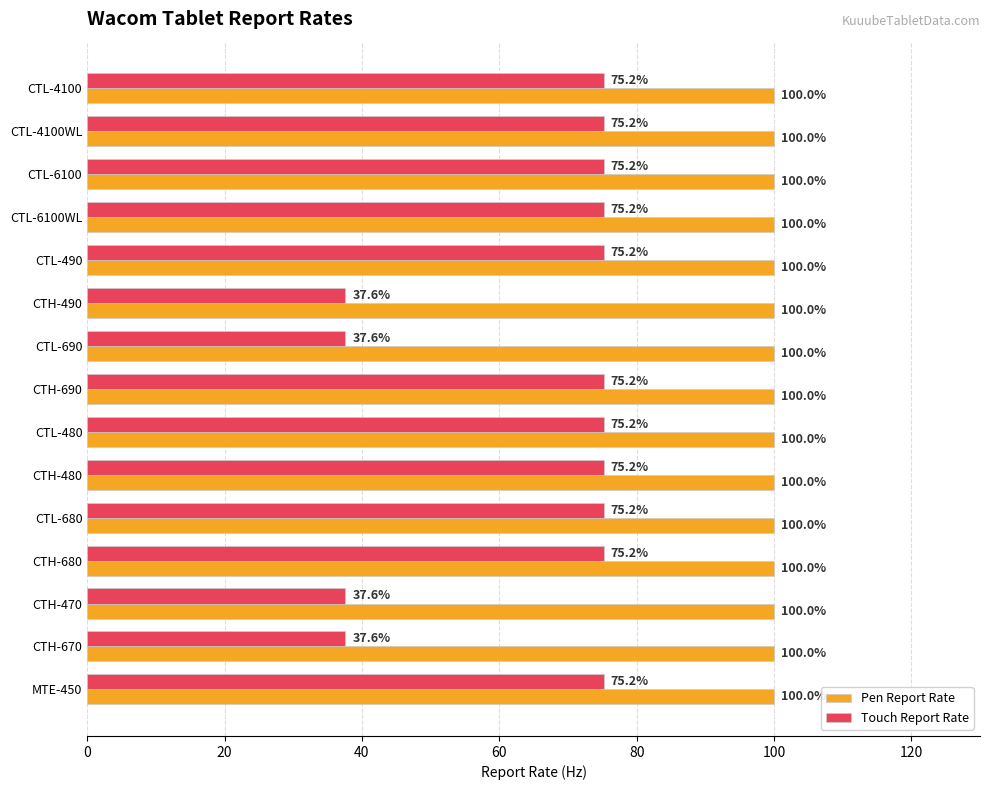

What is the maximum value shown in the chart?

100.0